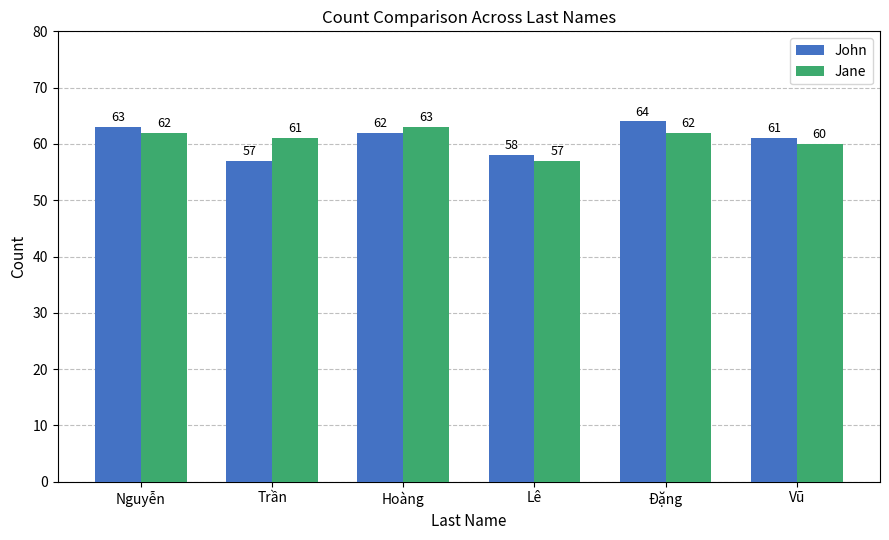

The value of John at Trần is 87. True or false?

False